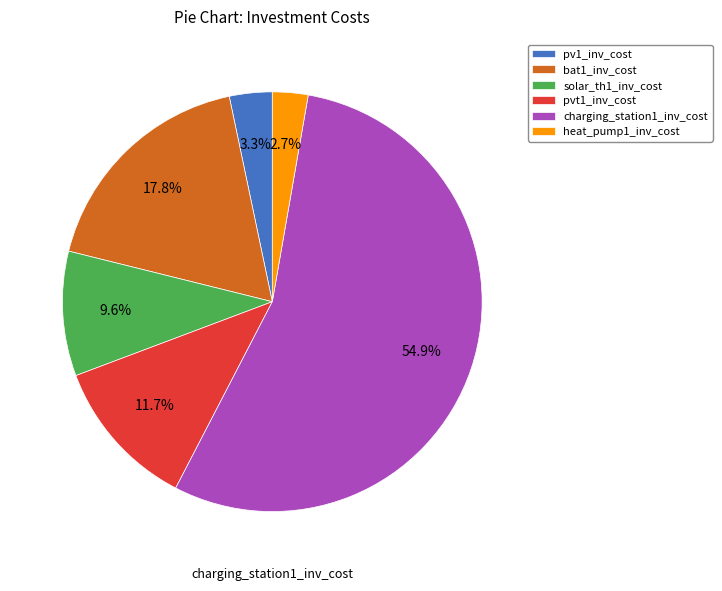

Does any single category account for the majority?

Yes